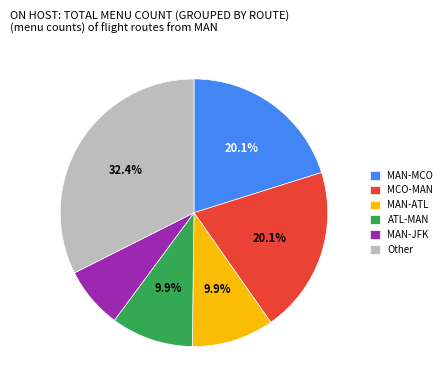

Which category has the biggest portion of the pie?

Other